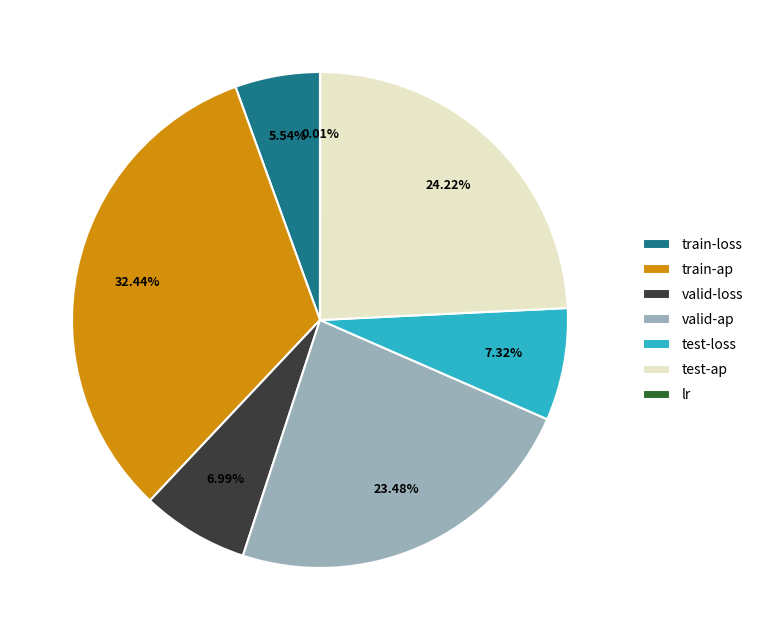

What percentage is the train-ap slice, to the nearest percent?

32%